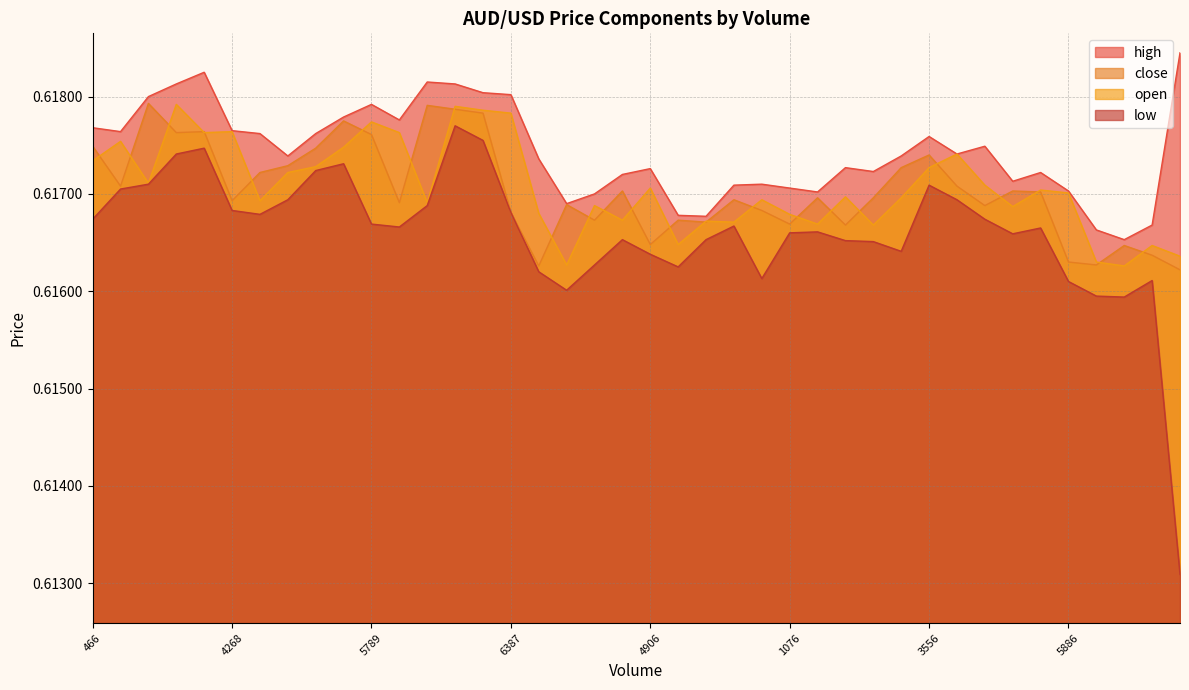

What is the smallest value displayed?

0.6